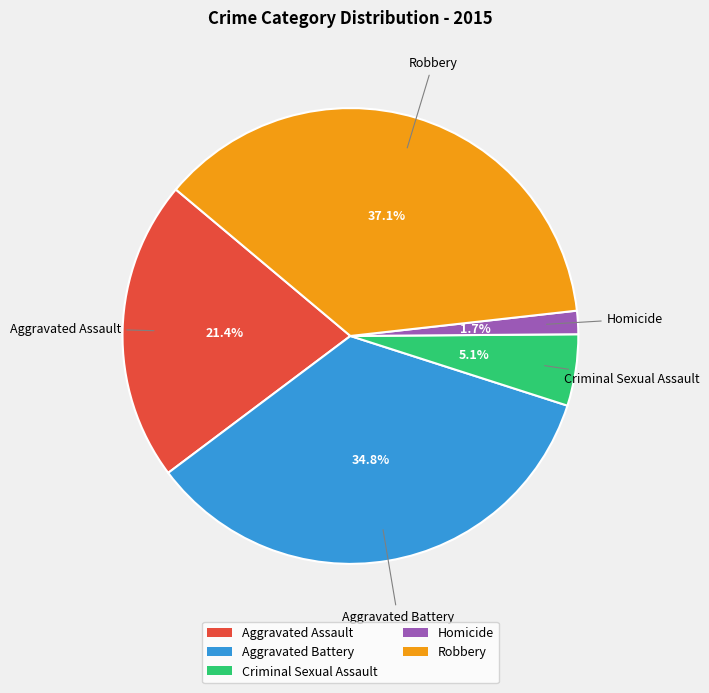

Rank the categories by value from highest to lowest.

Robbery, Aggravated Battery, Aggravated Assault, Criminal Sexual Assault, Homicide